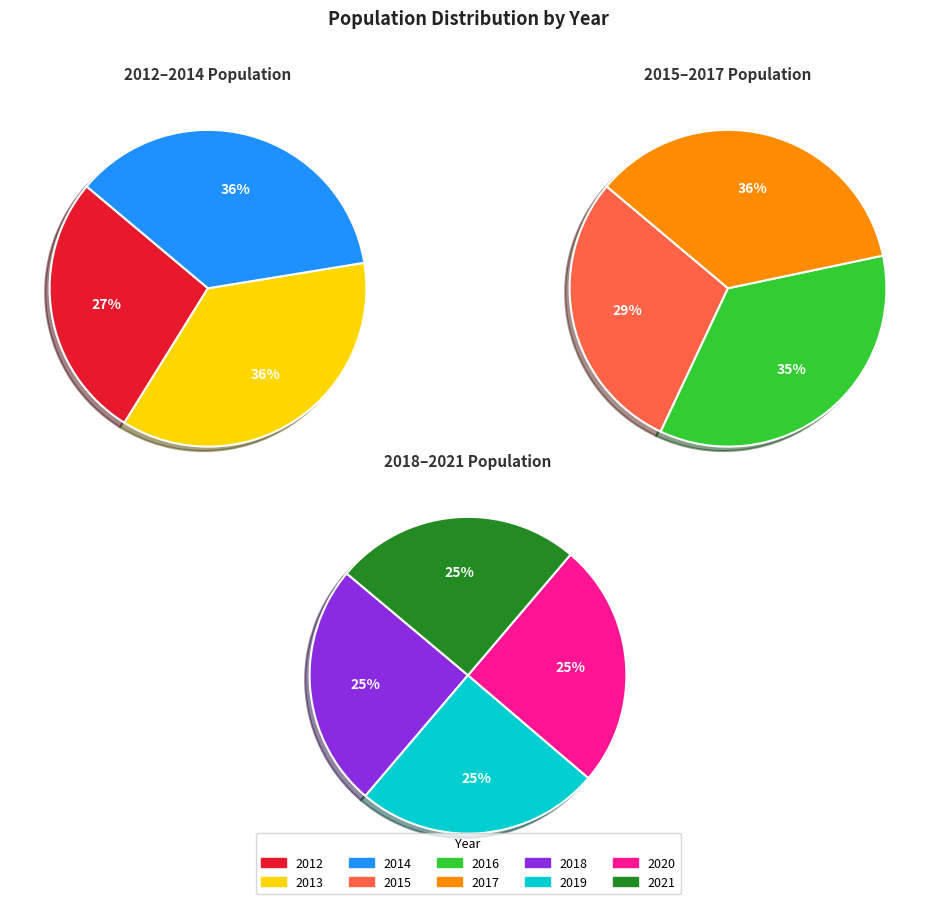

How many segments does this pie chart have?

10